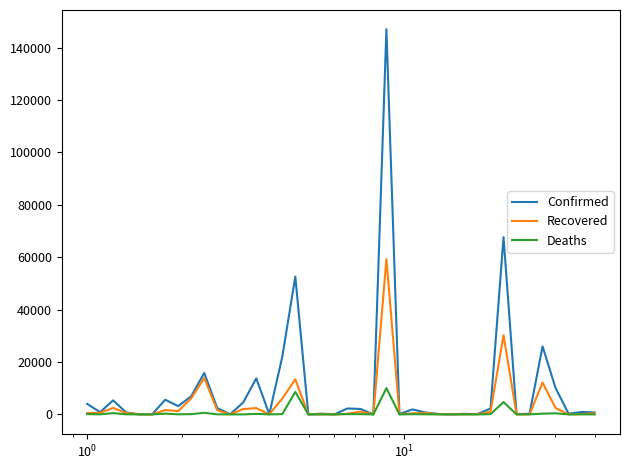

List the series in order of their peak value, highest first.

Confirmed, Recovered, Deaths